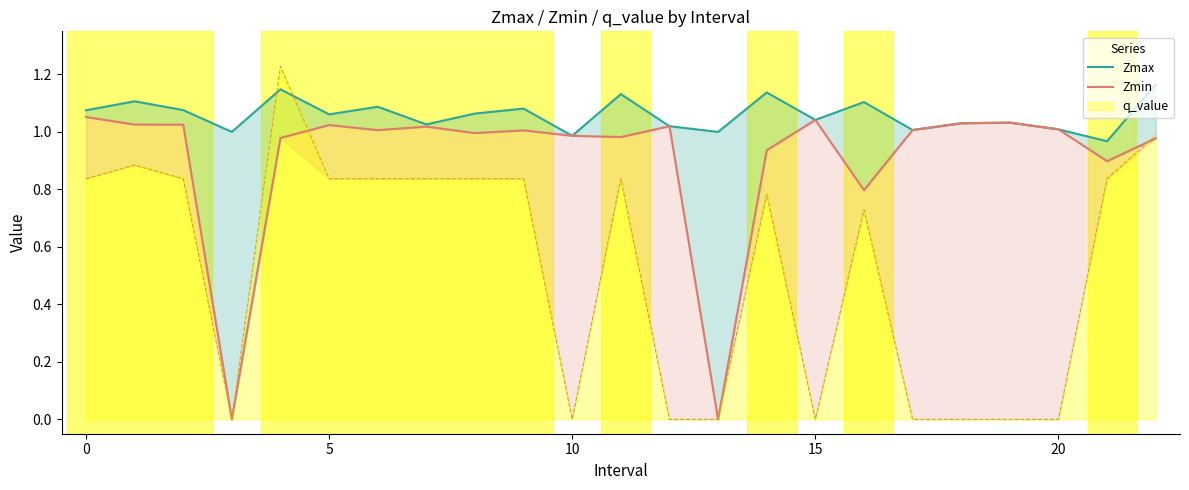

Is the value of Zmax at 22 greater than the value of Zmin at 8?

Yes